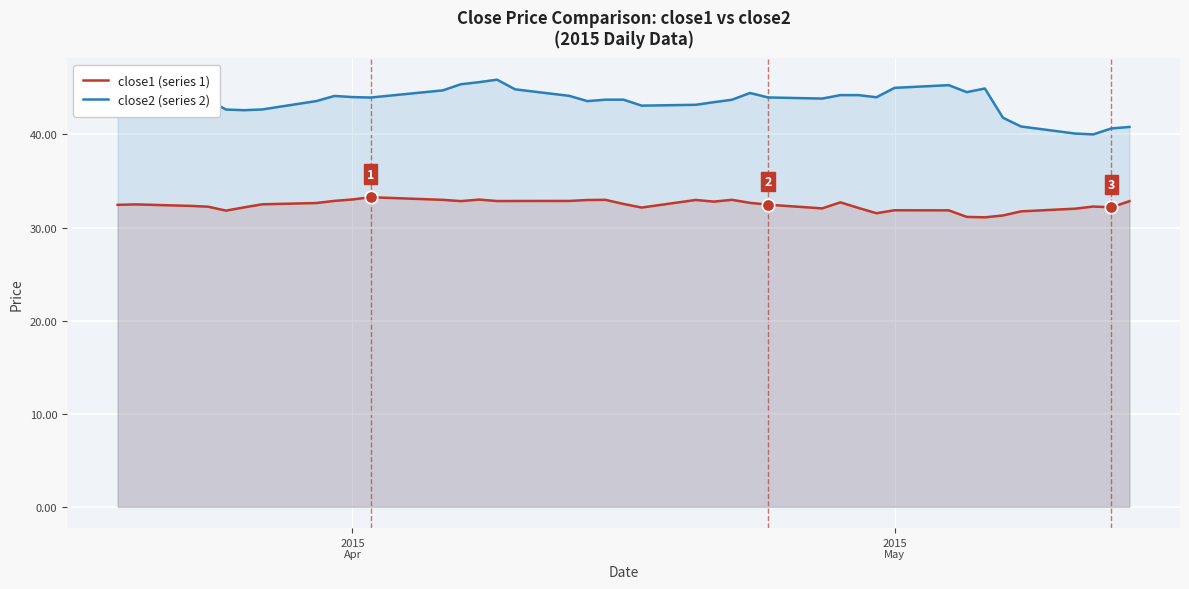

Which series has the largest total across all categories?

close2 (series 2)